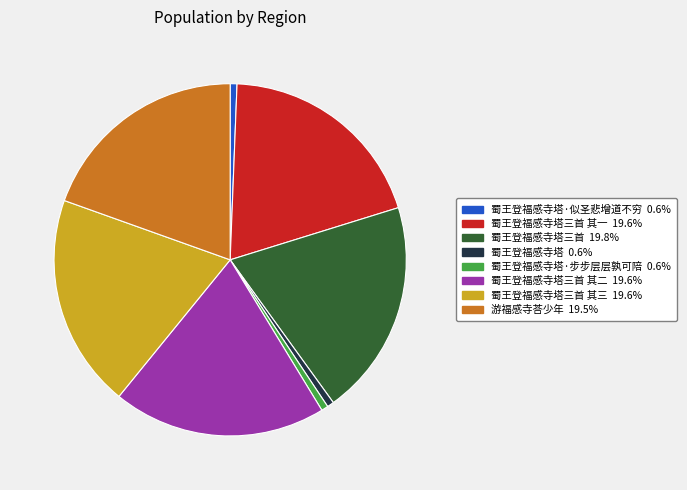

Is there any slice that represents more than half of the pie?

No